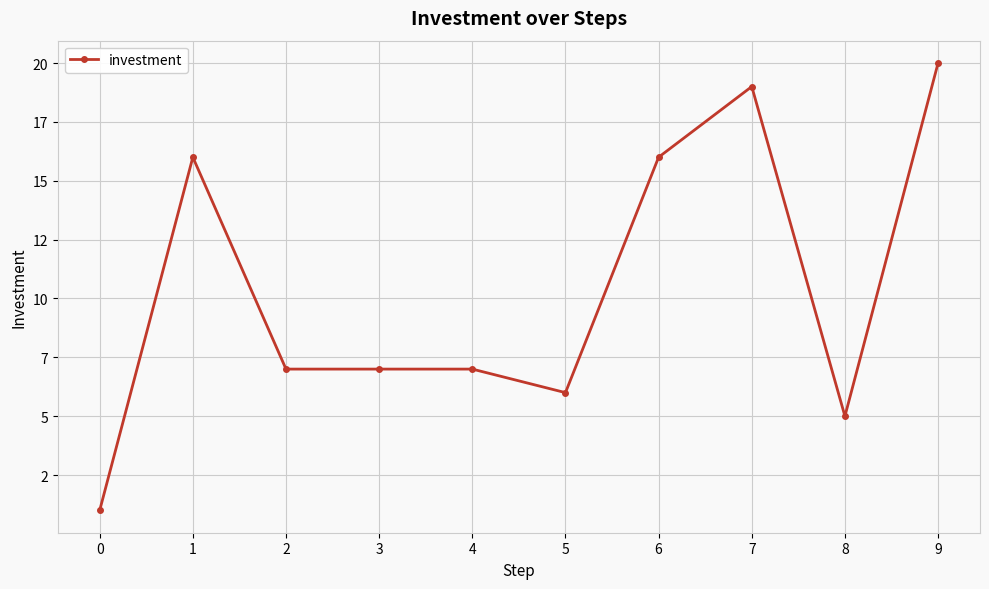

Rank the categories by value from highest to lowest.

9, 7, 1, 6, 2, 3, 4, 5, 8, 0